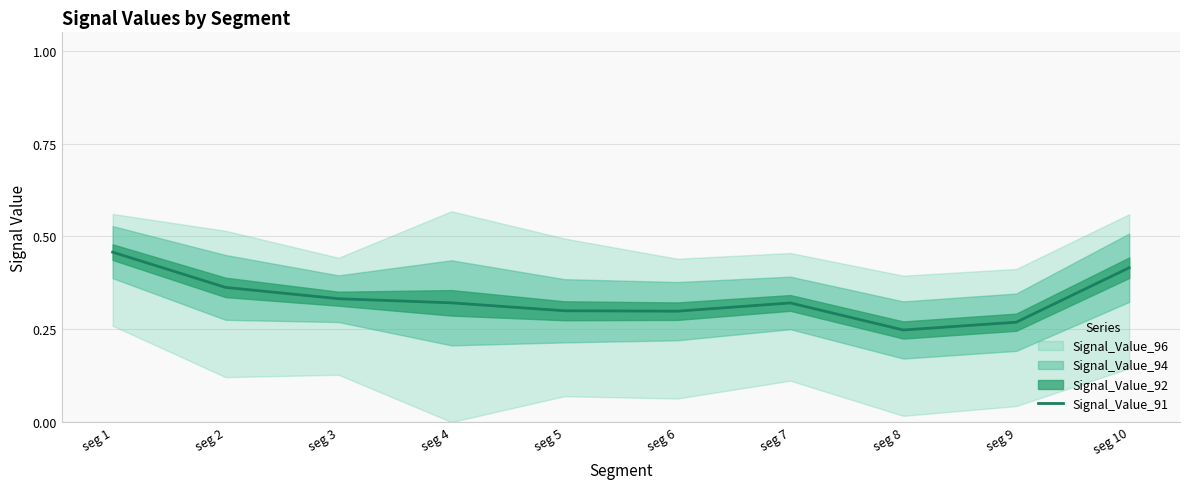

The value at seg 7 is 0.4. True or false?

False